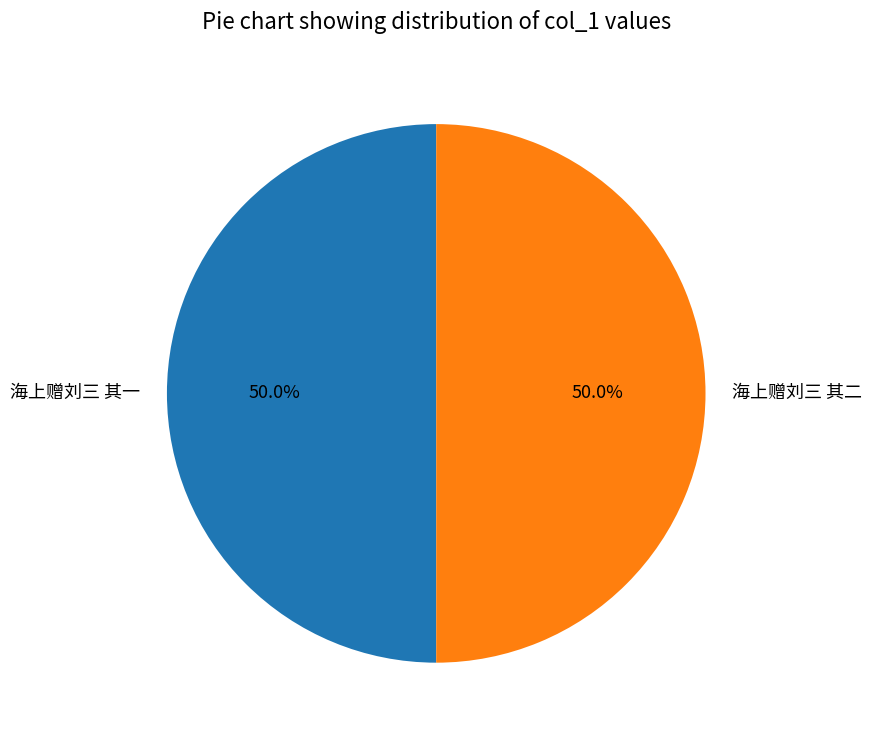

Is the sum of 海上赠刘三 其二 and 海上赠刘三 其一 greater than half?

Yes